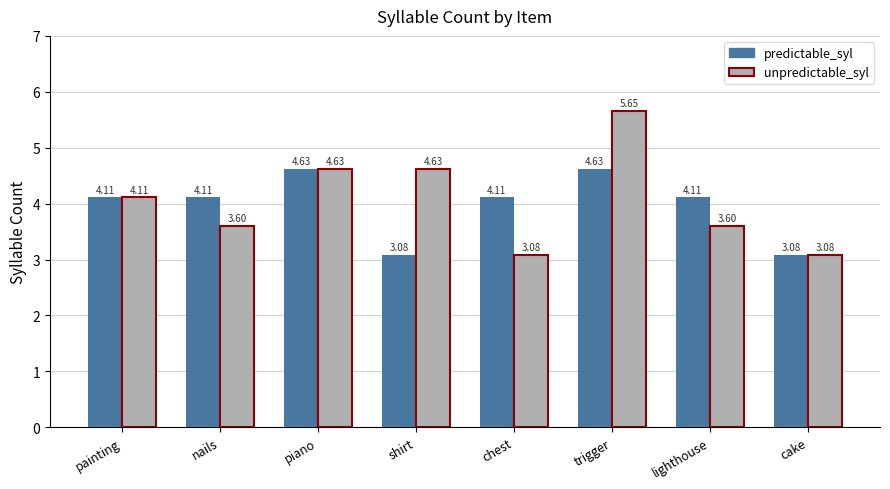

What is the value of the predictable_syl bar at the 1st from the left?

4.1